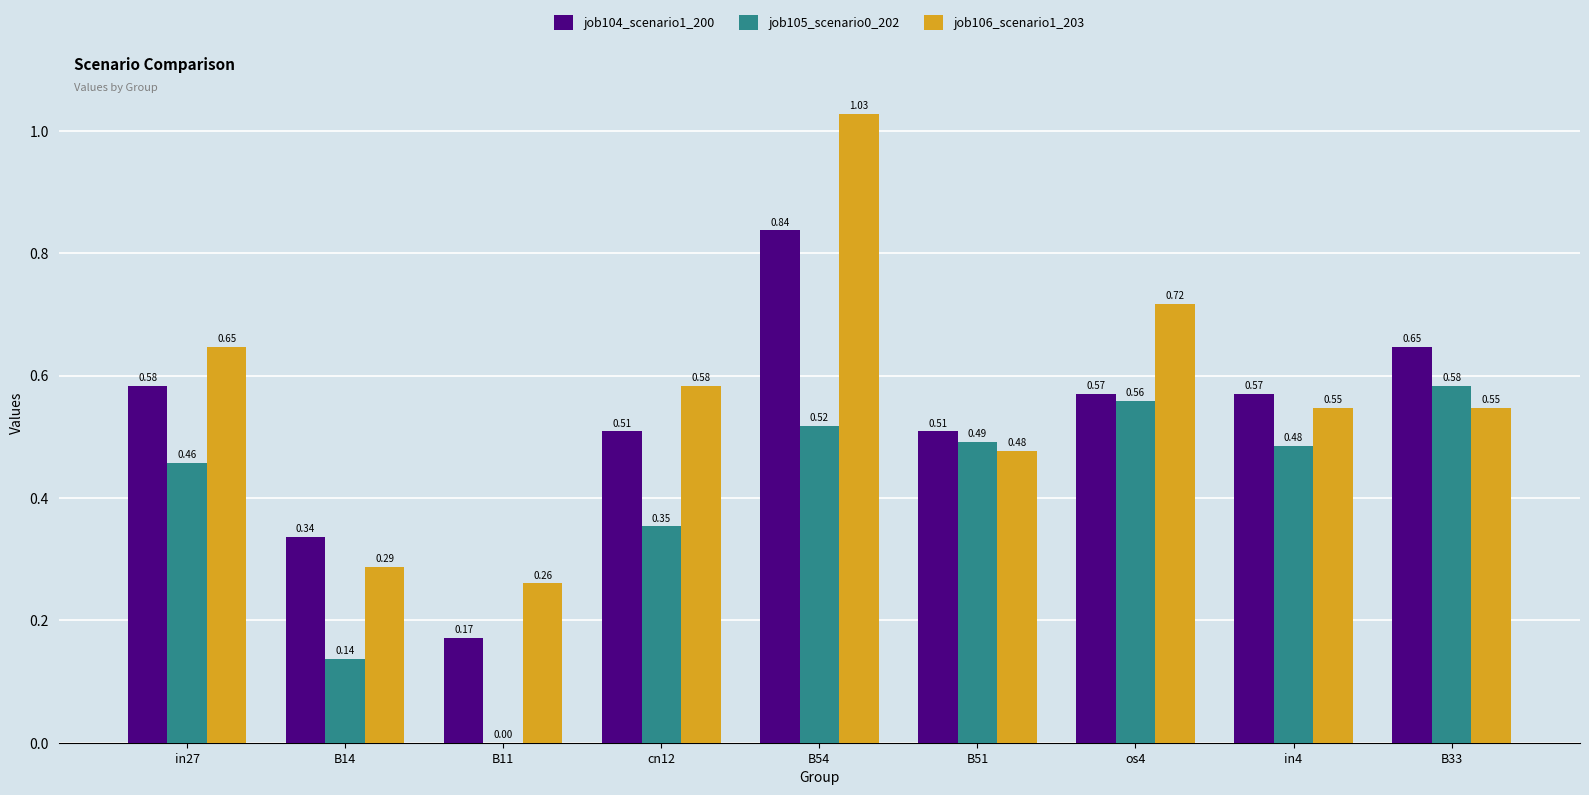

What is the sum of the job104_scenario1_200 values at os4 and B51?

1.1